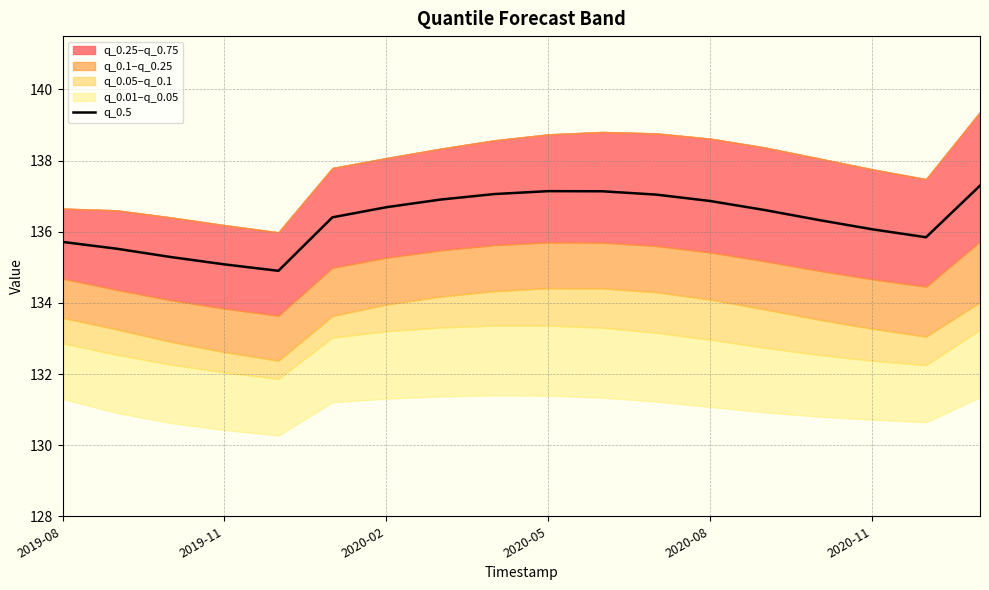

Is it true that q_0.5 equals 136.9 at 2020-08?

True